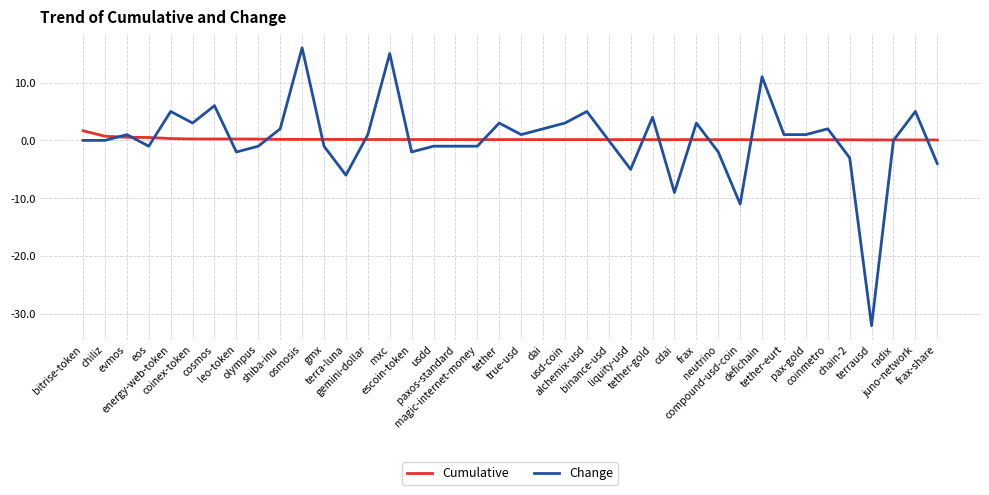

Which series has the largest range (max minus min)?

Change